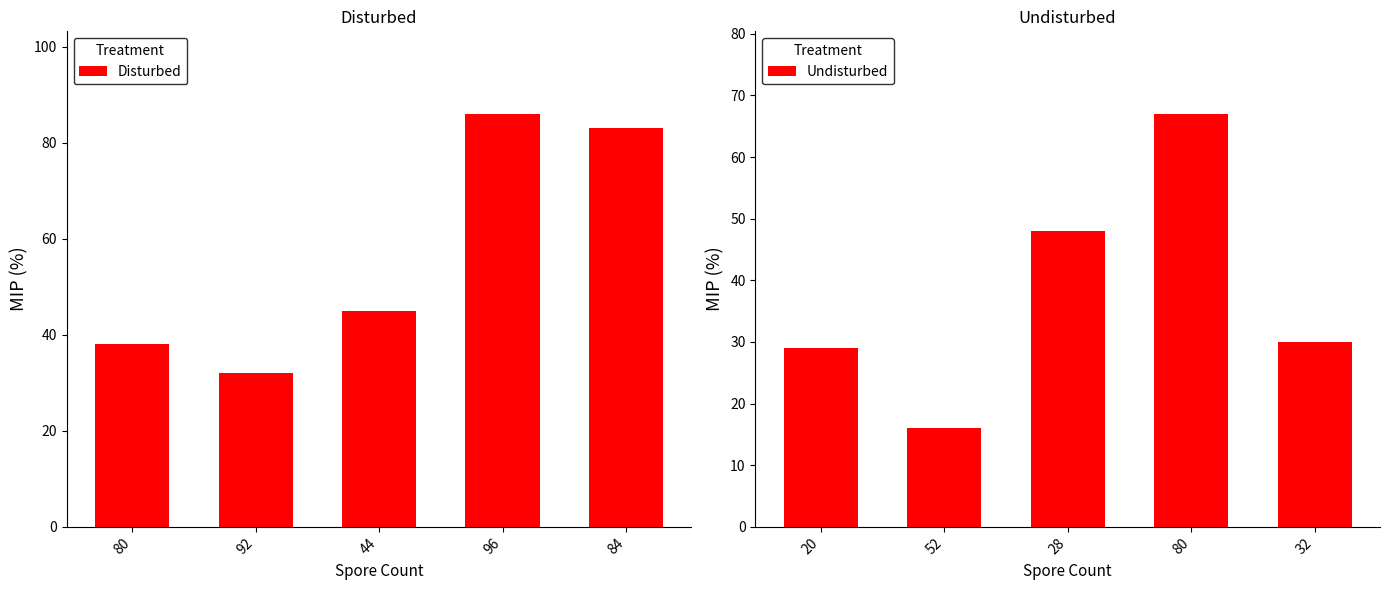

List the labels in order of Undisturbed value, largest first.

80, 28, 32, 20, 52